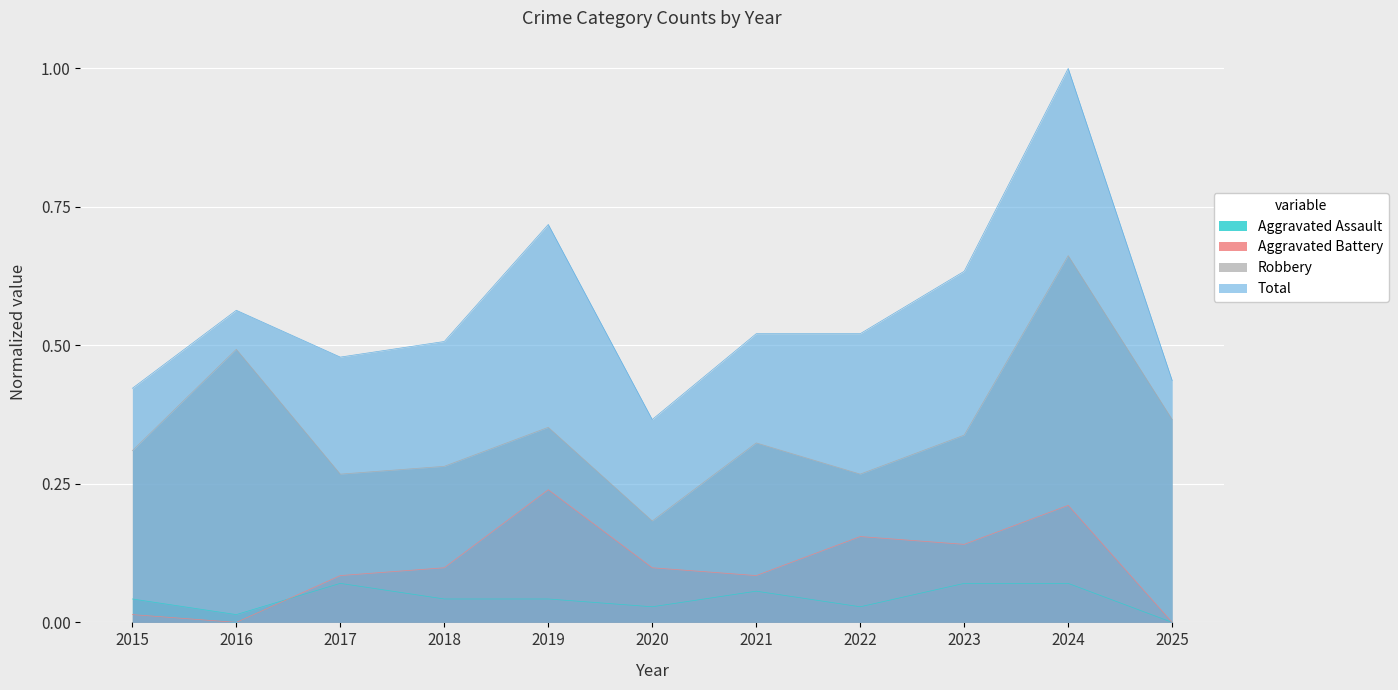

At 2019, list the series in order from smallest to largest.

Aggravated Assault, Aggravated Battery, Robbery, Total